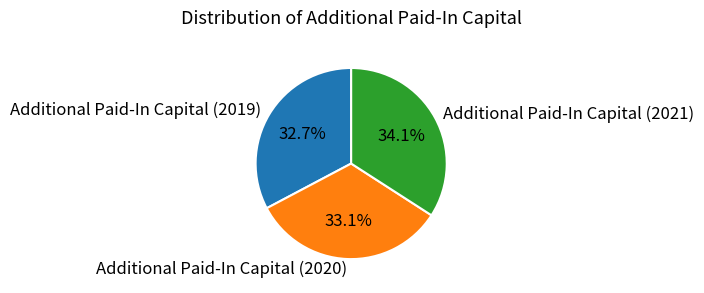

What is the total percentage of Additional Paid-In Capital (2021) and Additional Paid-In Capital (2020)?

67.3%